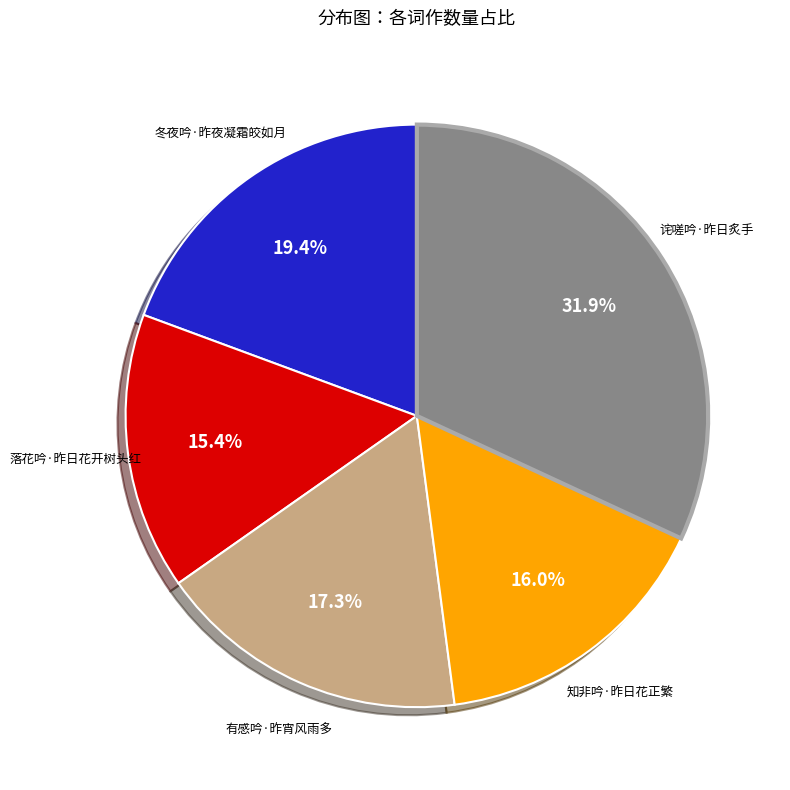

Does any single category account for the majority?

No